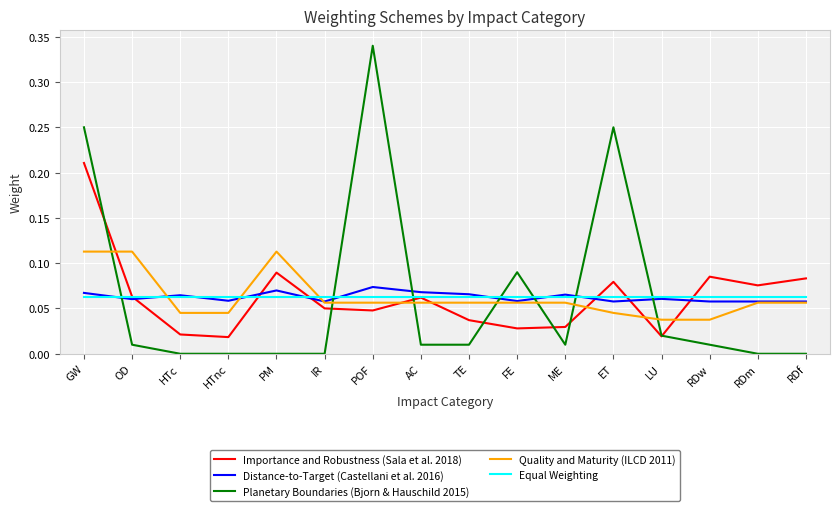

How many times do Quality and Maturity (ILCD 2011) and Planetary Boundaries (Bjorn & Hauschild 2015) cross each other?

7